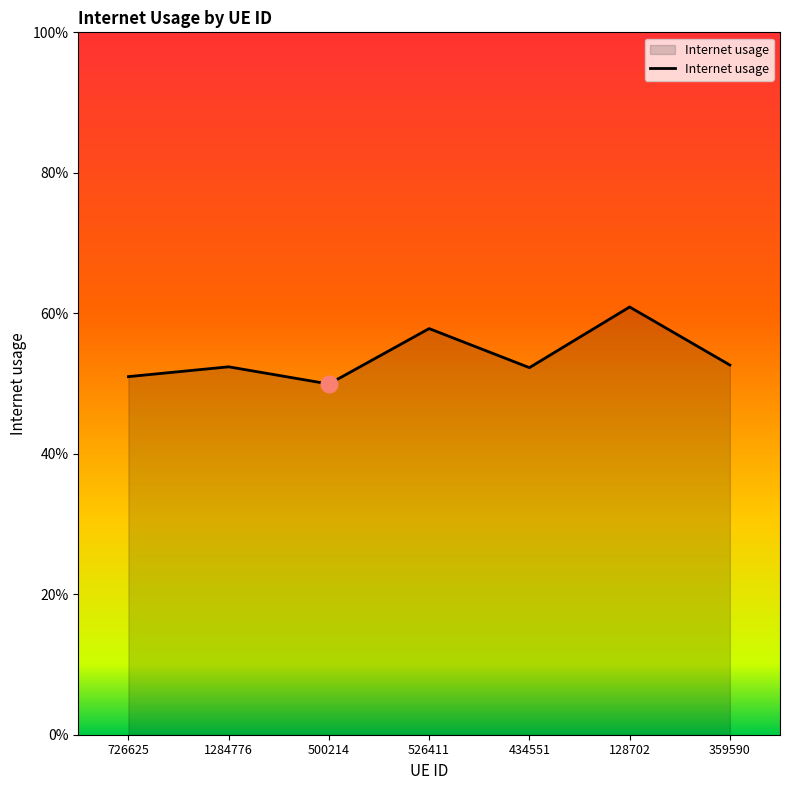

Where is the data nearest to the value 0?

500214